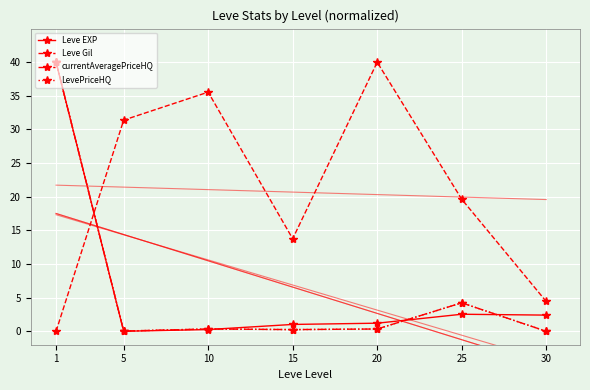

What is the sum of all Leve Gil values?

144.8